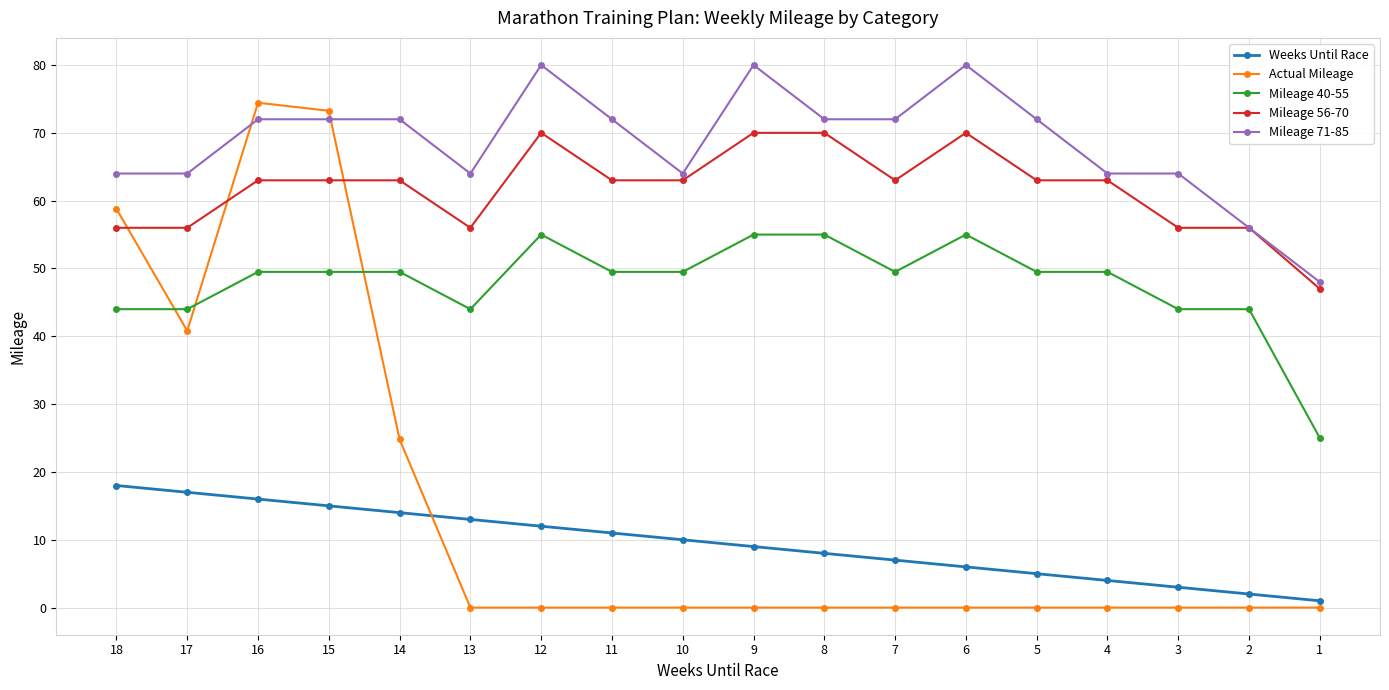

What is the difference between the highest and lowest values at 13?

64.0